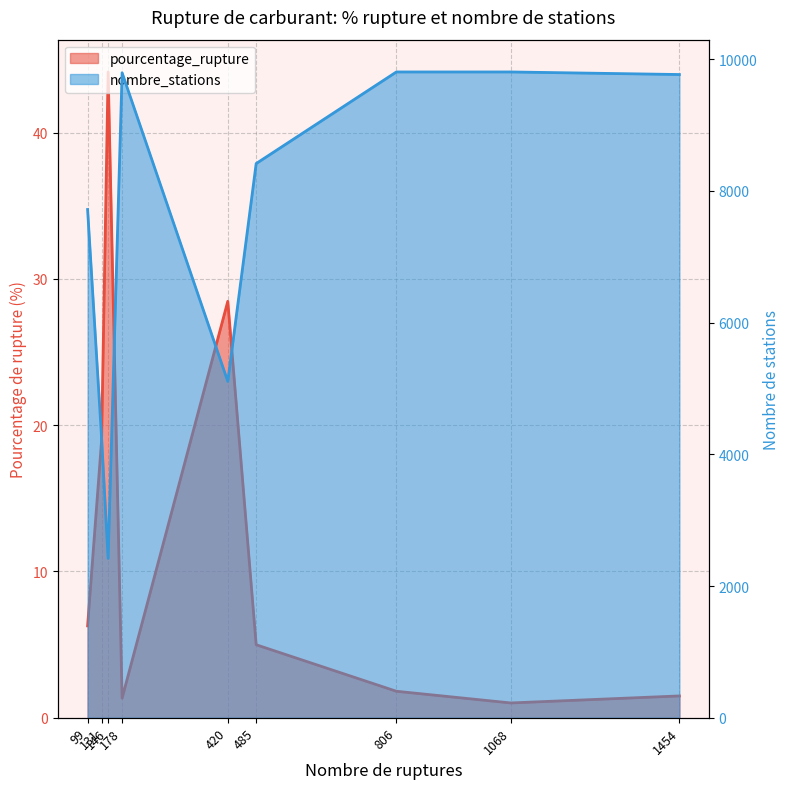

Which series has the widest spread of values?

nombre_stations